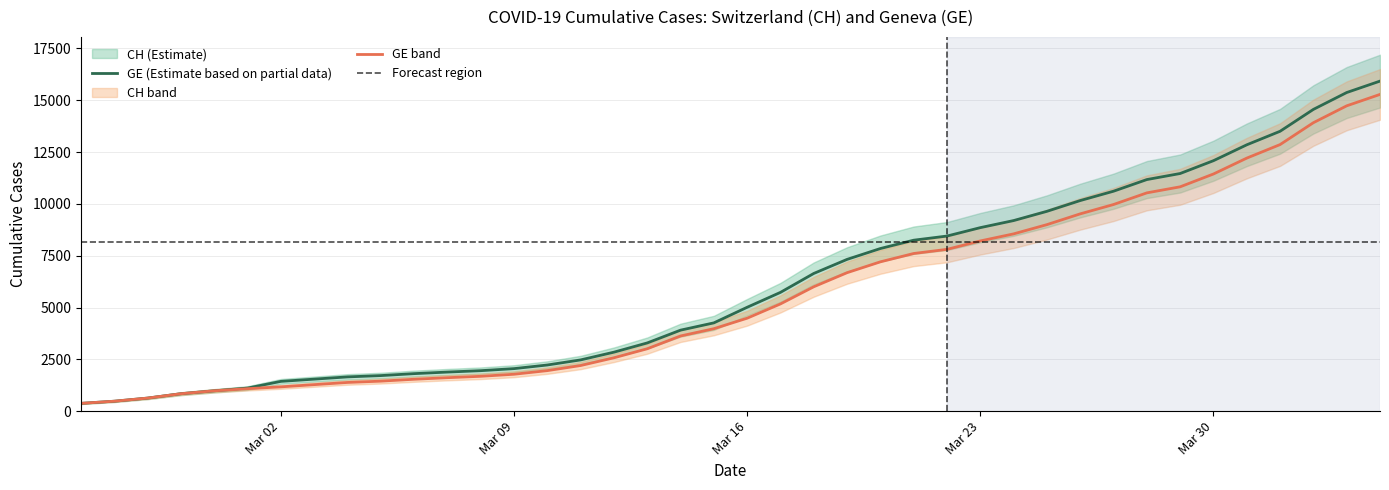

Count the number of categories in the chart.

40